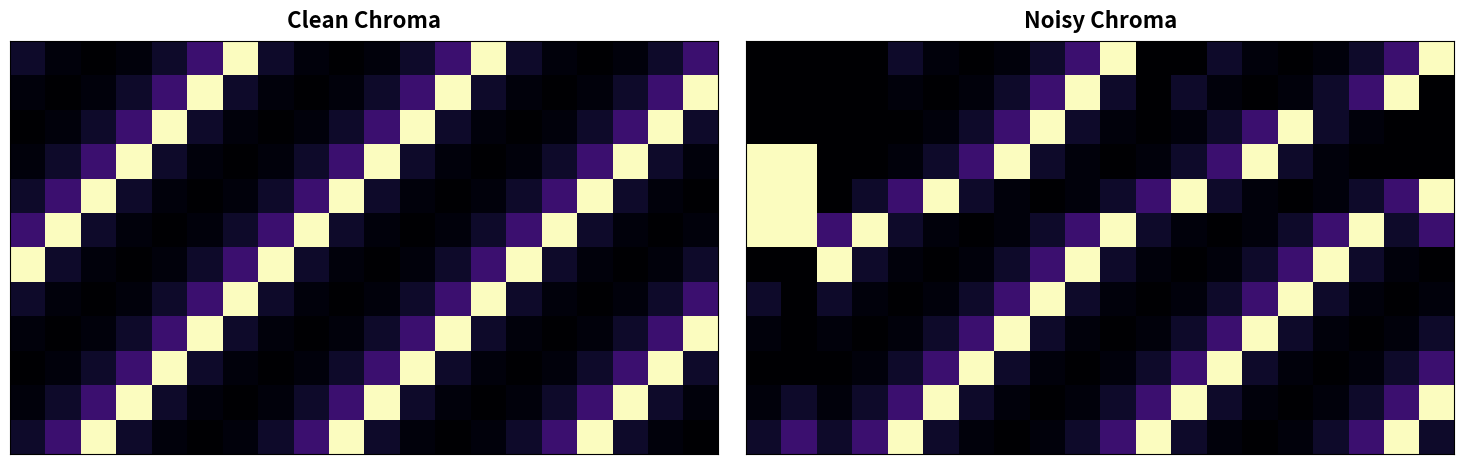

How many distinct data groups are displayed?

12